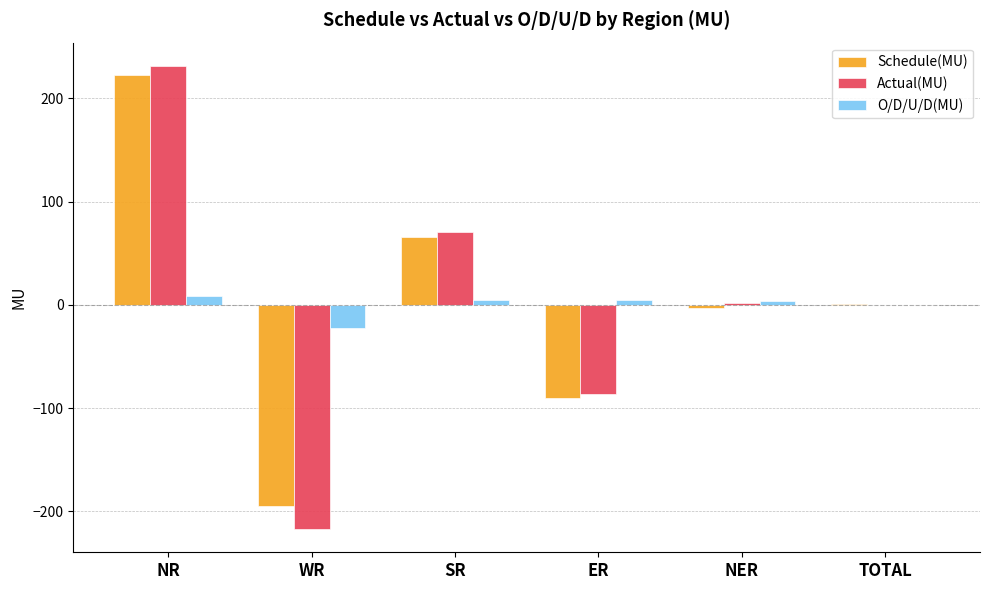

Where does the O/D/U/D(MU) series first go above 4?

NR